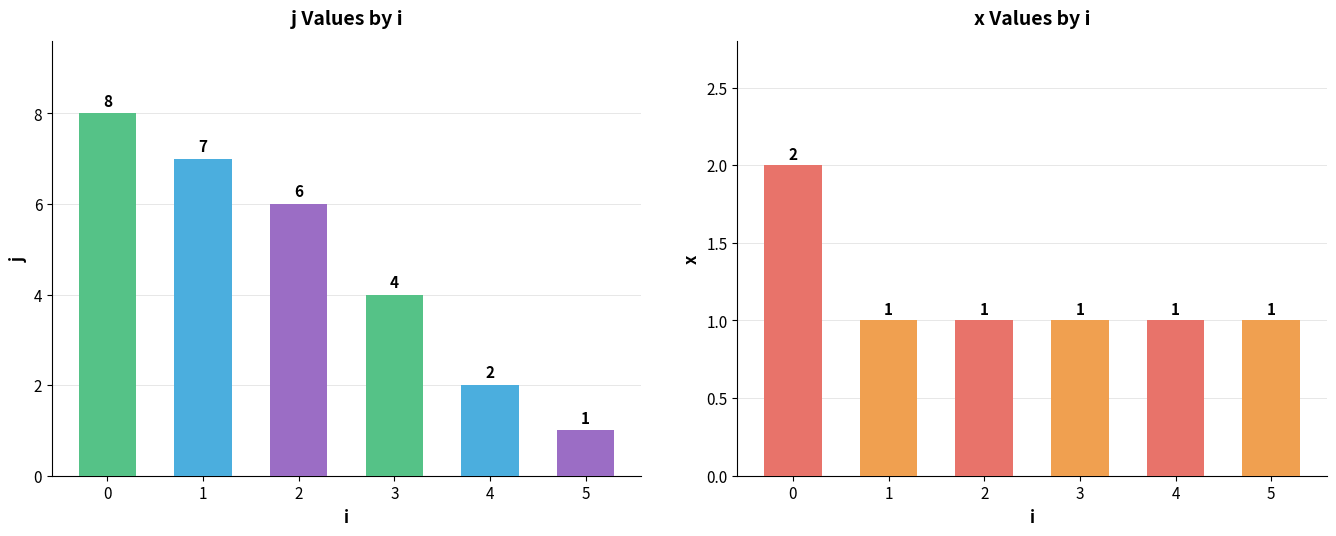

Is the value of x at 4 greater than the value of j at 5?

No